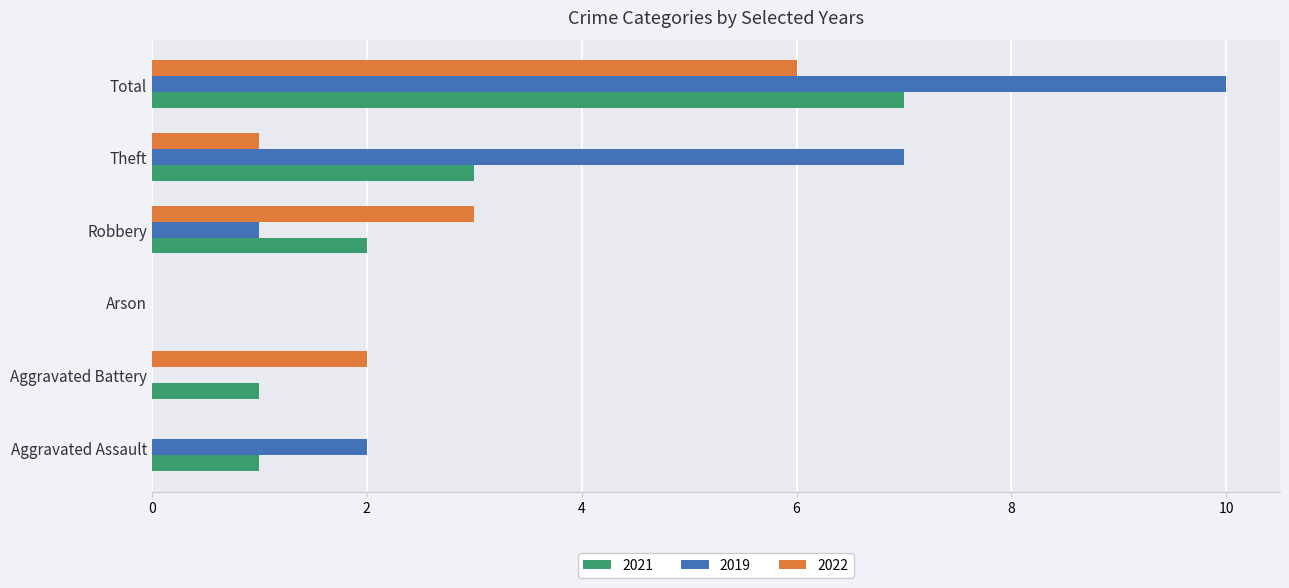

What is the maximum value shown in the chart?

10